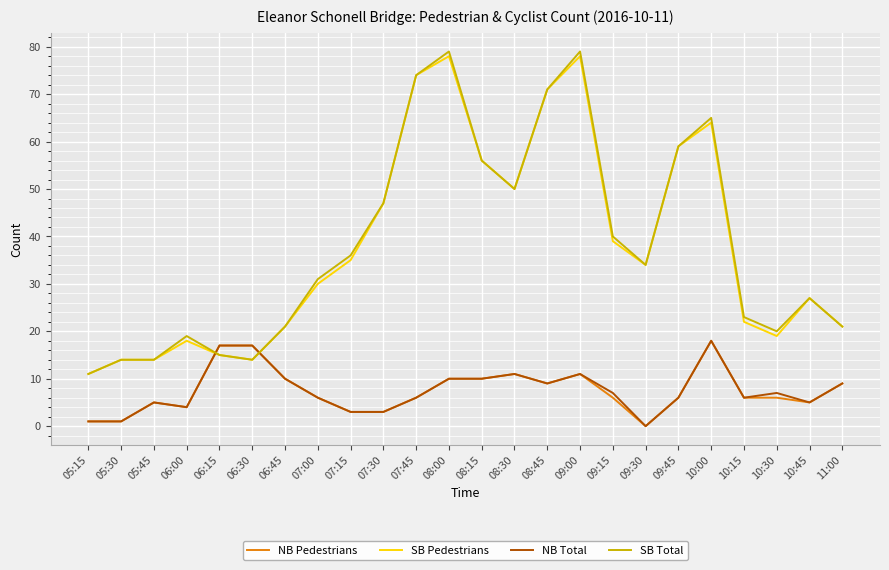

Which series ends up on top after the final intersection of NB Total and SB Pedestrians?

SB Pedestrians